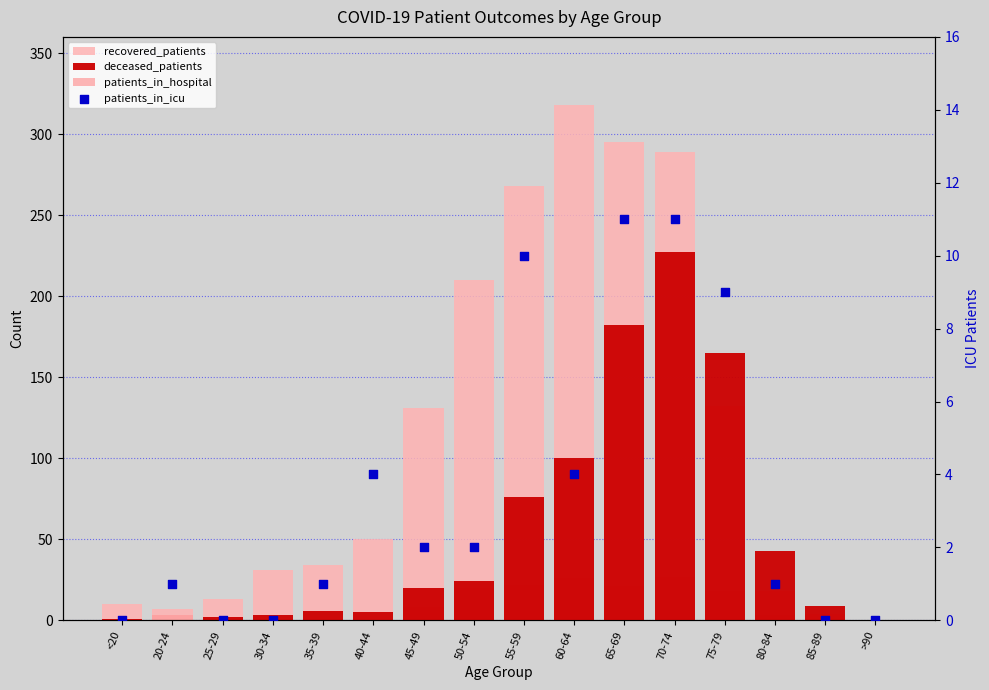

Which series has the largest total across all categories?

recovered_patients